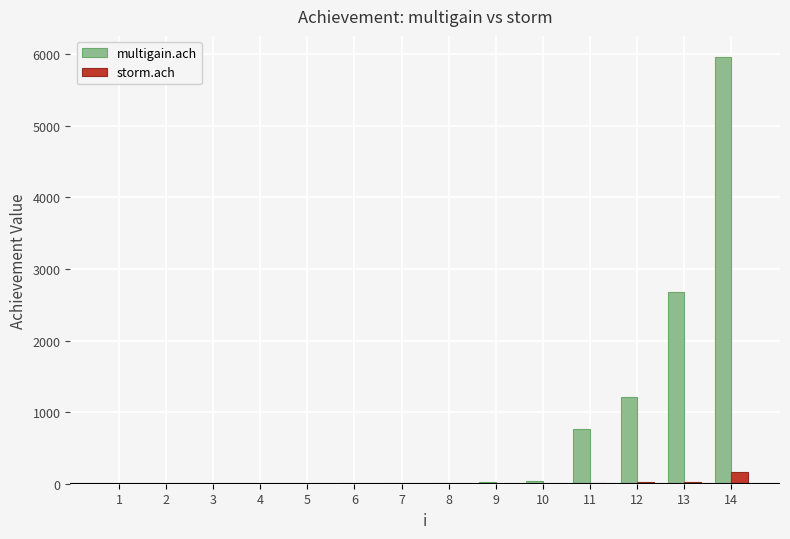

What is the sum of the storm.ach values at 13 and 6?

28.3